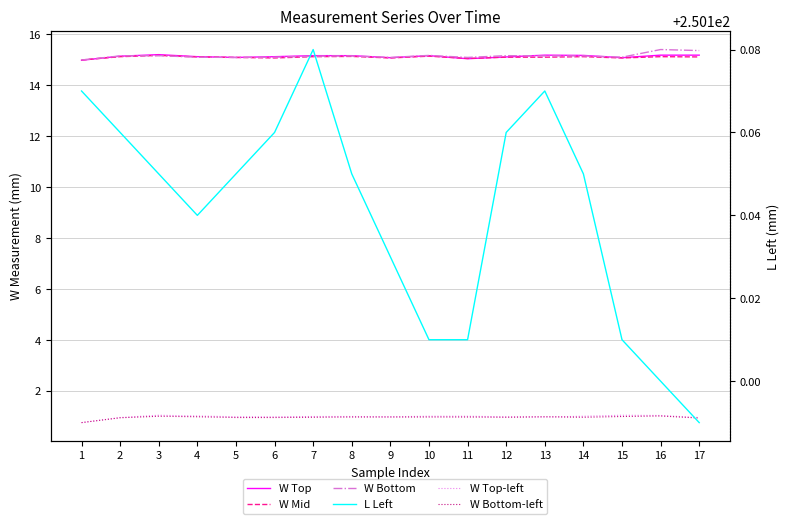

Where is the first local maximum for L Left?

7